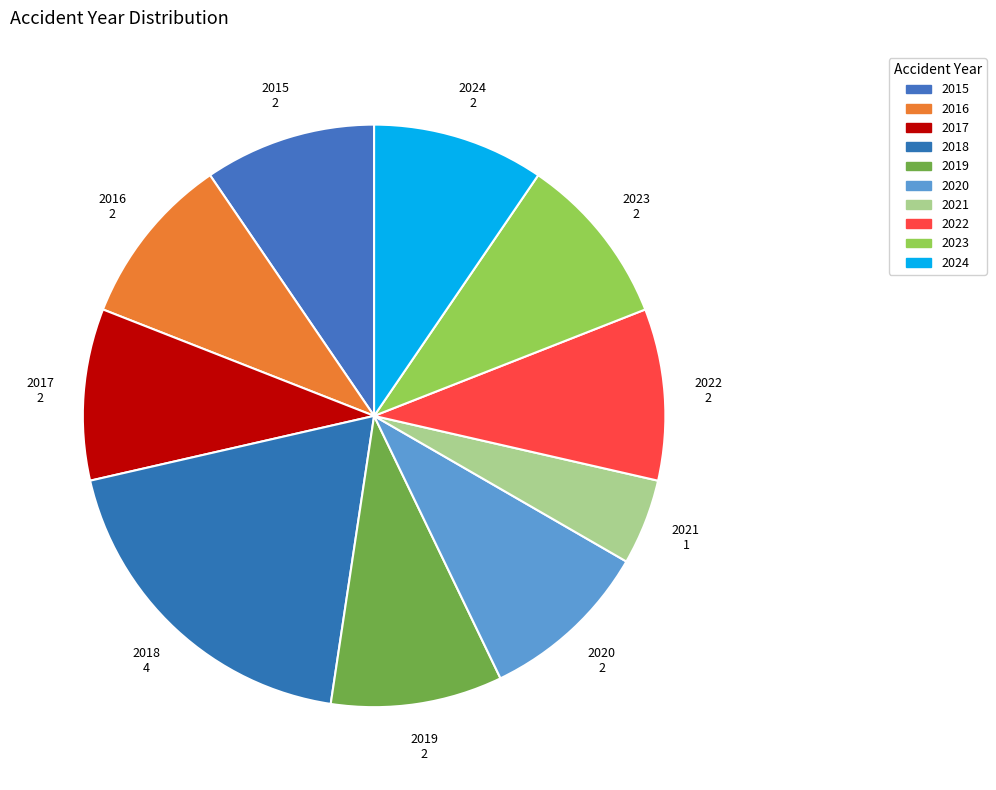

Which category has the smallest portion of the pie?

2021